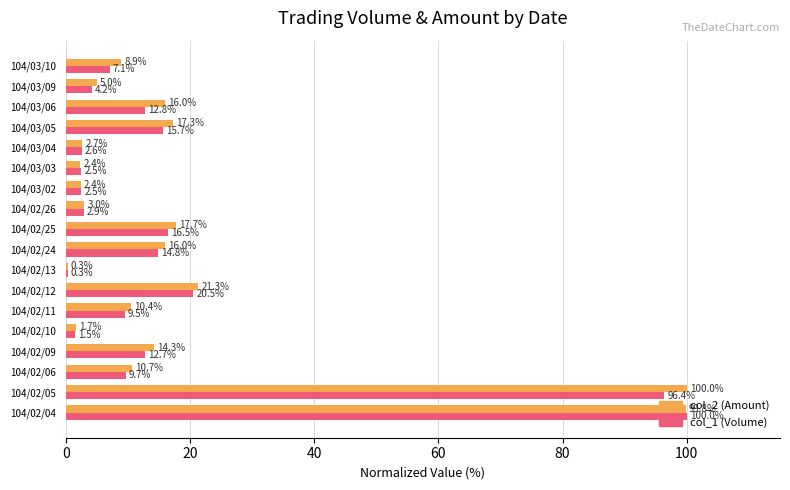

How many data points does each series have?

18